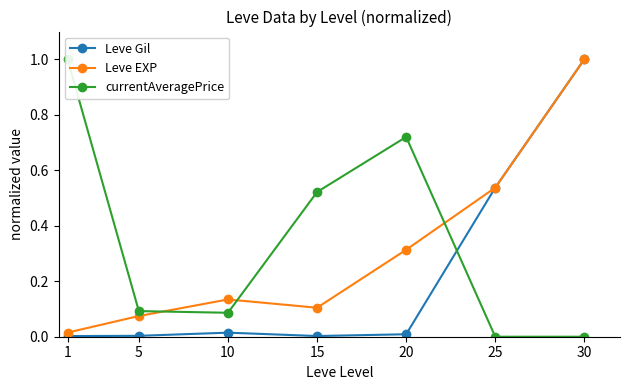

Which series has the largest total across all categories?

currentAveragePrice